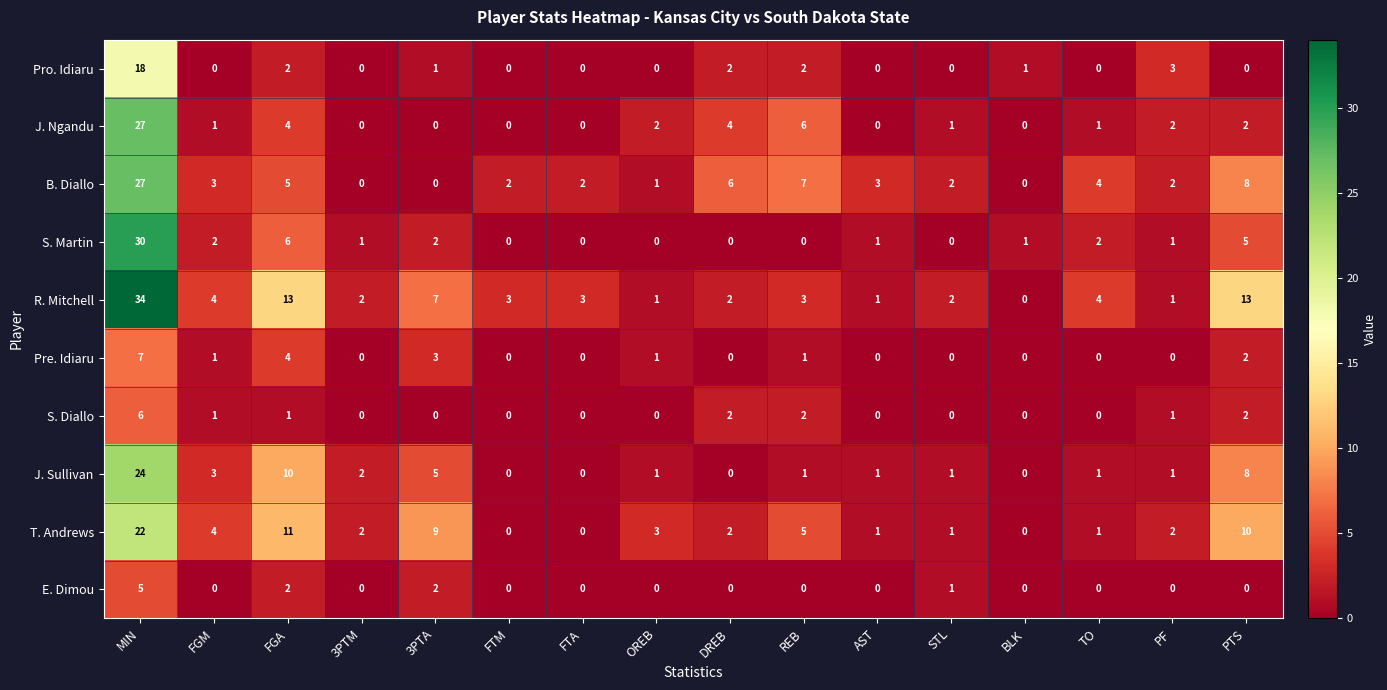

True or false: Pro. Idiaru has a value of -8 at STL.

False